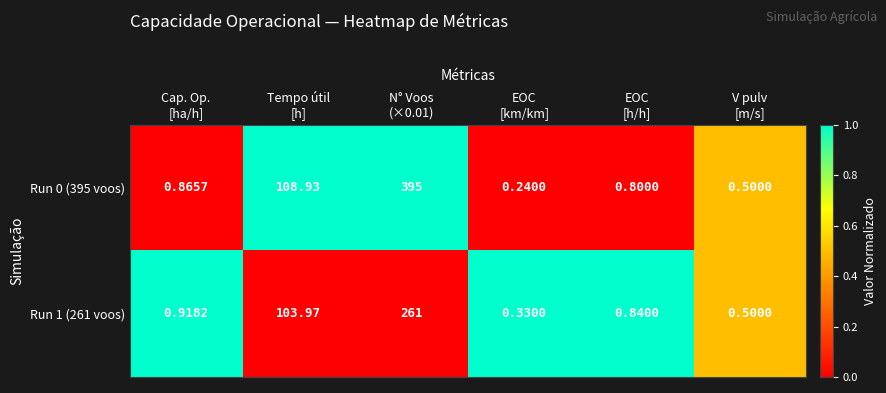

How many categories are shown in the chart?

6